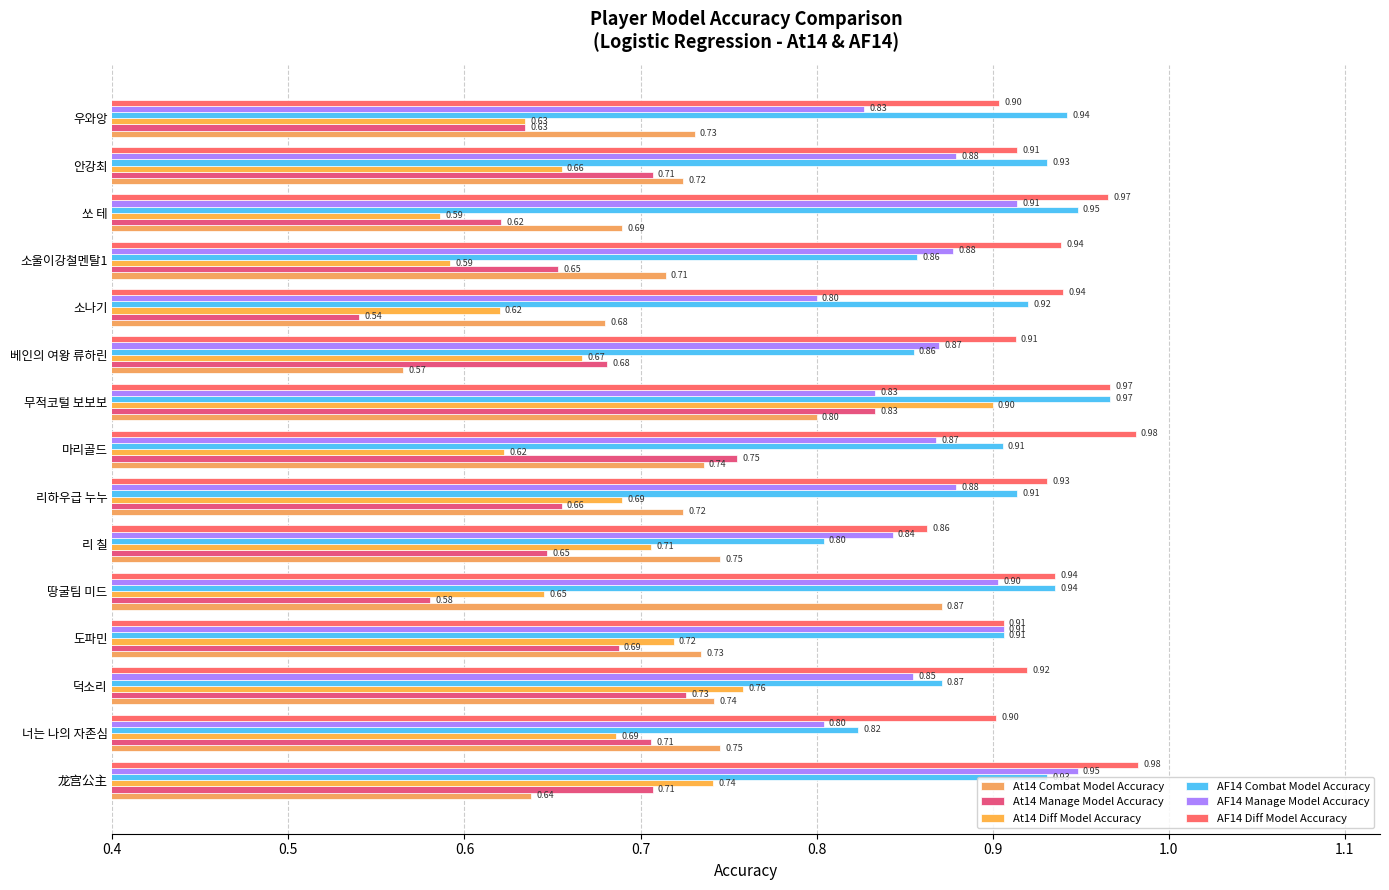

Count the number of categories in the chart.

15